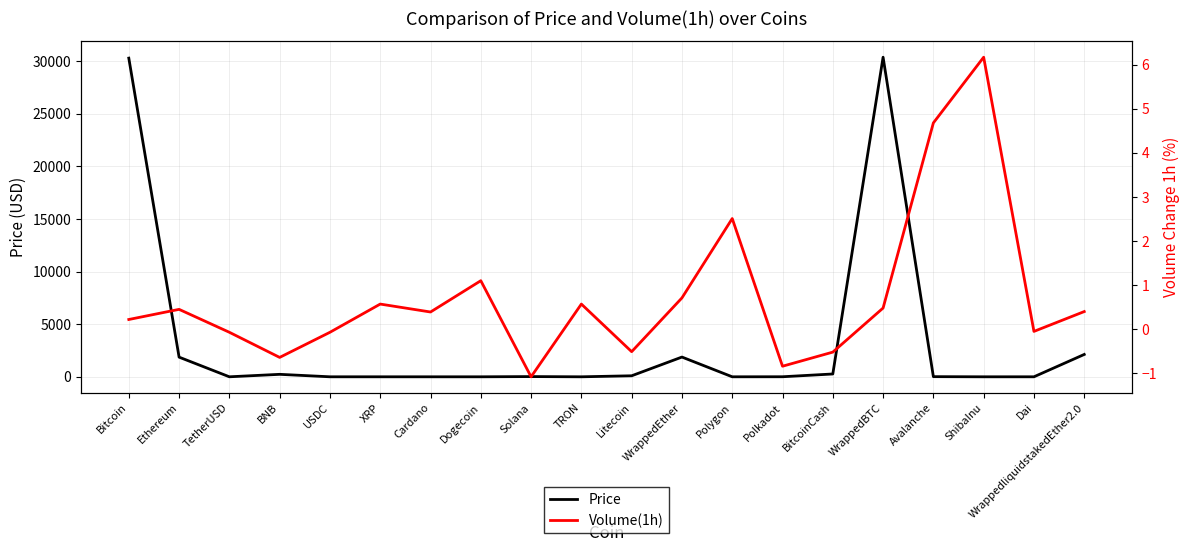

True or false: Volume(1h) has more than 1 points higher than both neighbors.

True